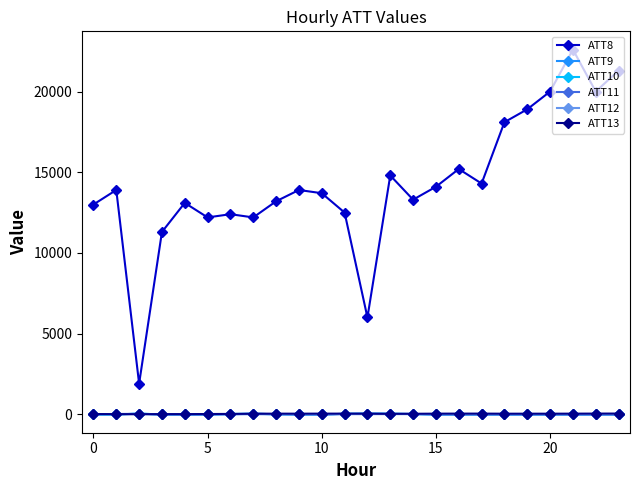

What is the minimum value shown in the chart?

-10.0